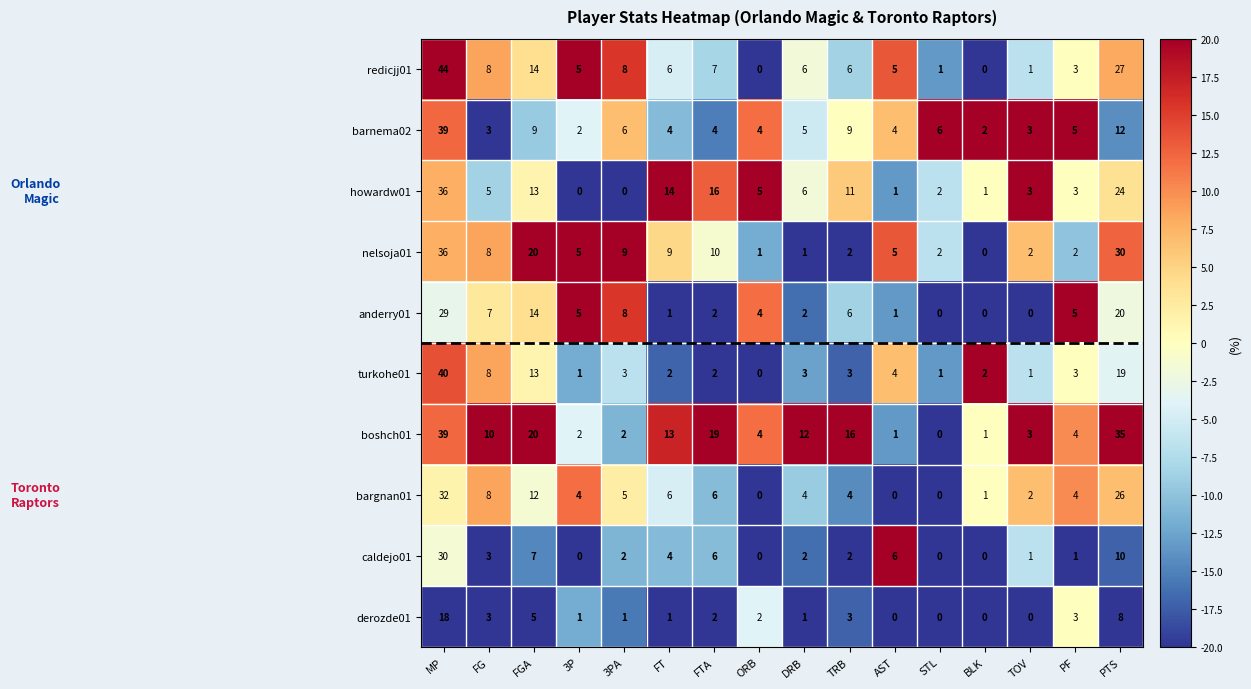

What is the difference between the nelsoja01 values at 3PA and STL?

7